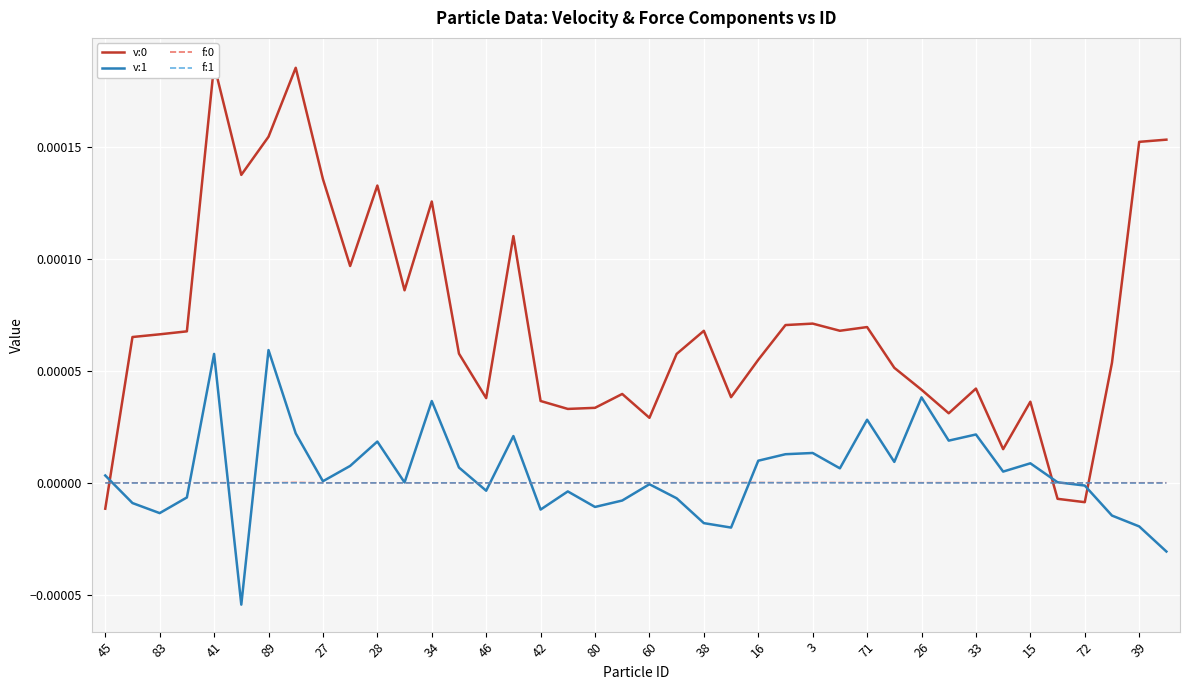

Is it true that f:1 equals -0.0 at 83?

True